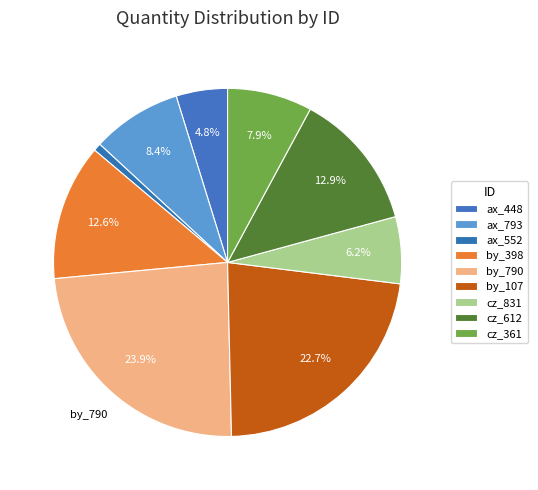

Rank the categories by value from highest to lowest.

by_790, by_107, cz_612, by_398, ax_793, cz_361, cz_831, ax_448, ax_552